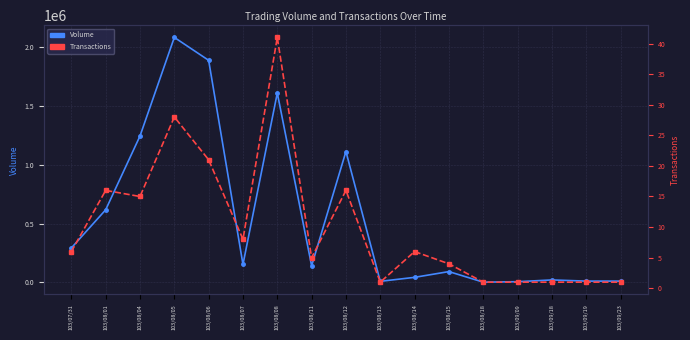

Which category has the lowest value in the Transactions series?

103/08/13